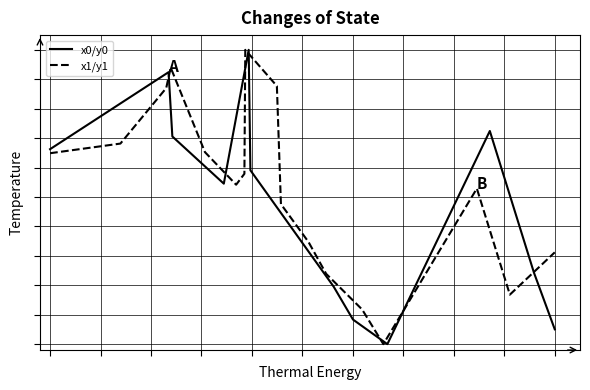

What is the difference between the maximum and minimum values in the x1/y1 series?

10.0